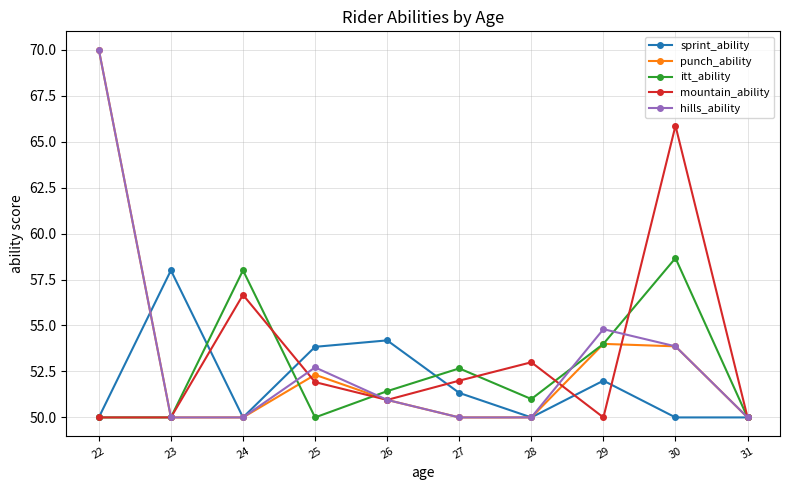

True or false: punch_ability has a value of 51.0 at 26.

True